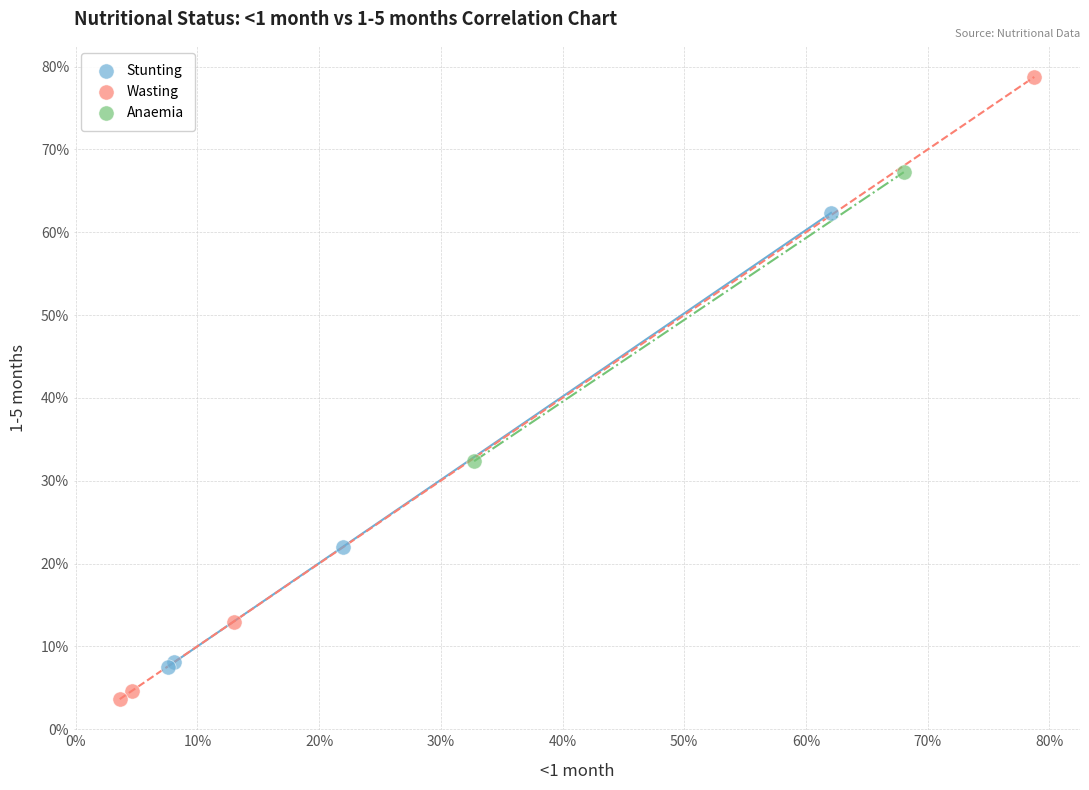

Which series contains the lowest Y value?

Wasting